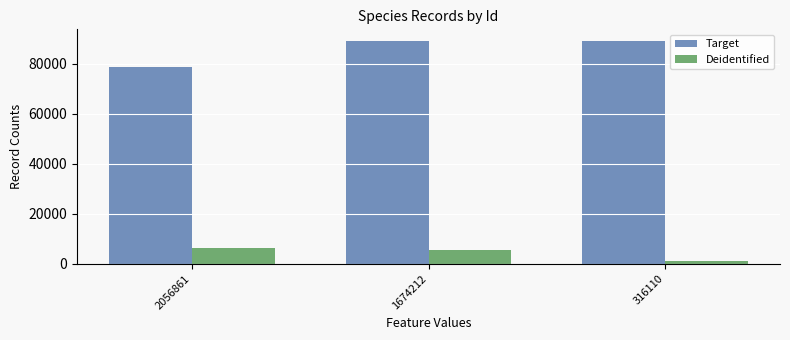

What is the maximum value for Deidentified?

6462